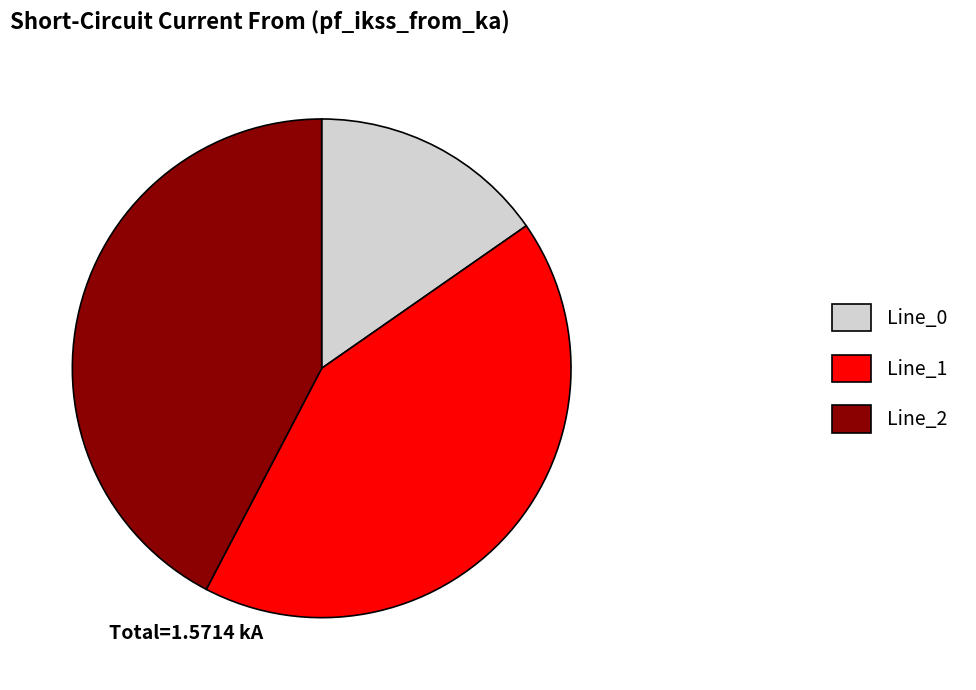

Is there a majority slice in this chart?

No